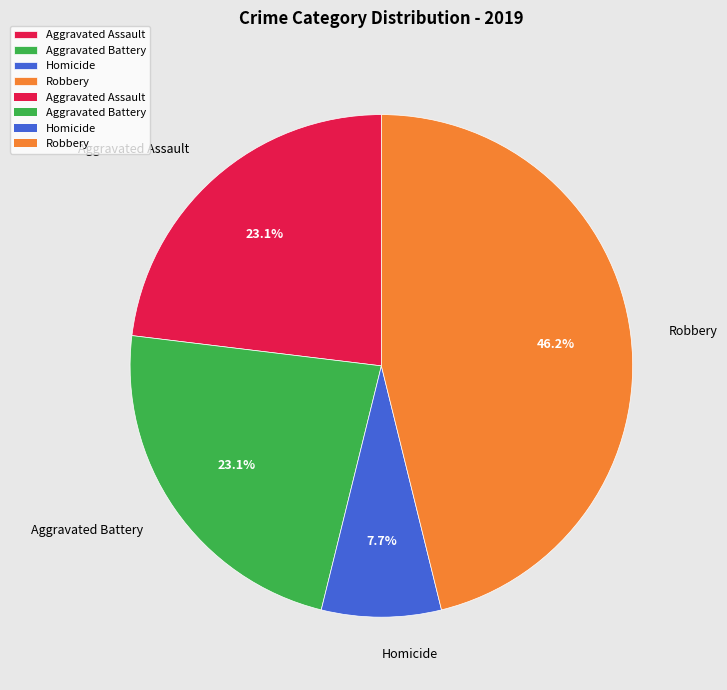

Does any single category account for the majority?

No